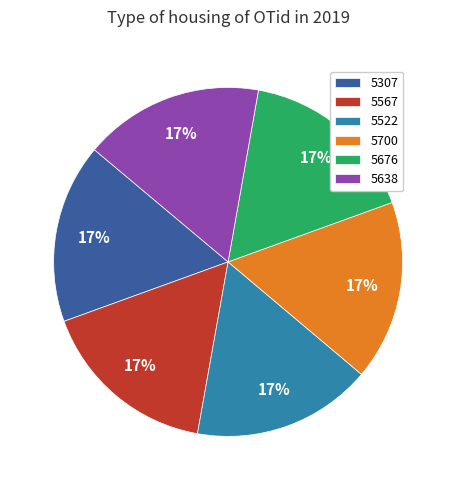

What percentage is the 5522 slice, to the nearest percent?

17%